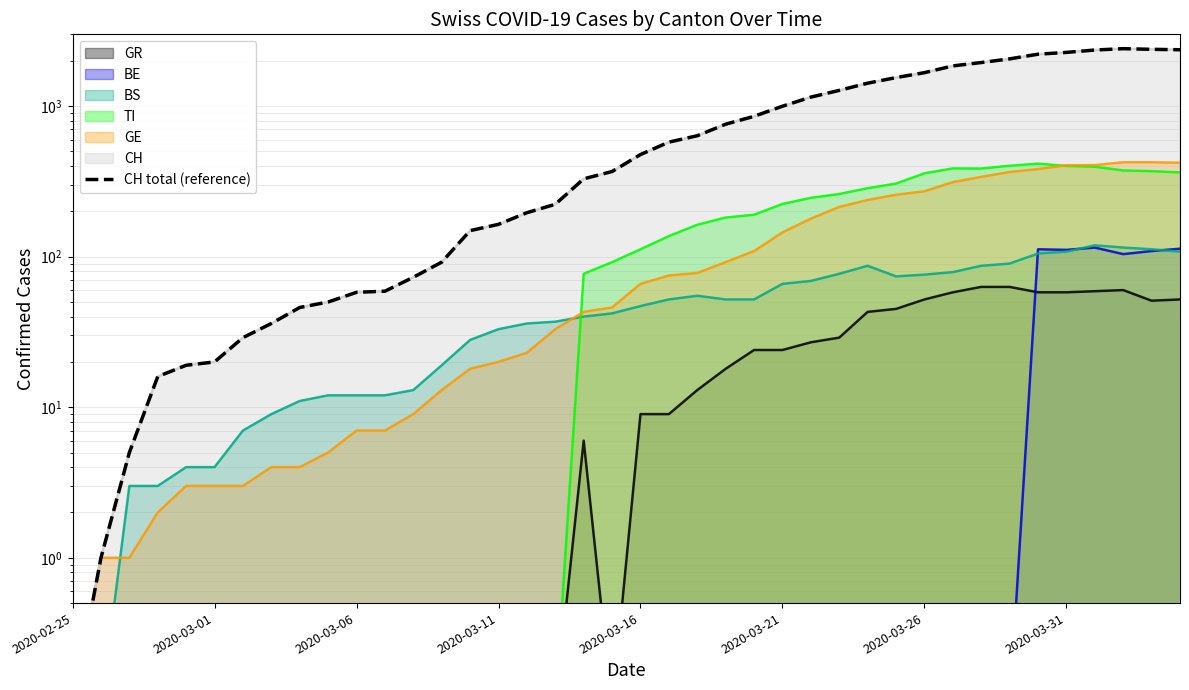

Reading left to right, list all the values displayed in this chart.

0.1	1.0	5.0	16.0	19.0	20.0	29.0	36.0	46.0	50.0	58.0	59.0	73.0	92.0	149.0	164.0	196.0	223.0	329.0	368.0	477.0	577.0	636.0	759.0	856.0	999.0	1148.0	1273.0	1421.0	1548.0	1669.0	1851.0	1949.0	2061.0	2214.0	2276.0	2360.0	2409.0	2385.0	2370.0